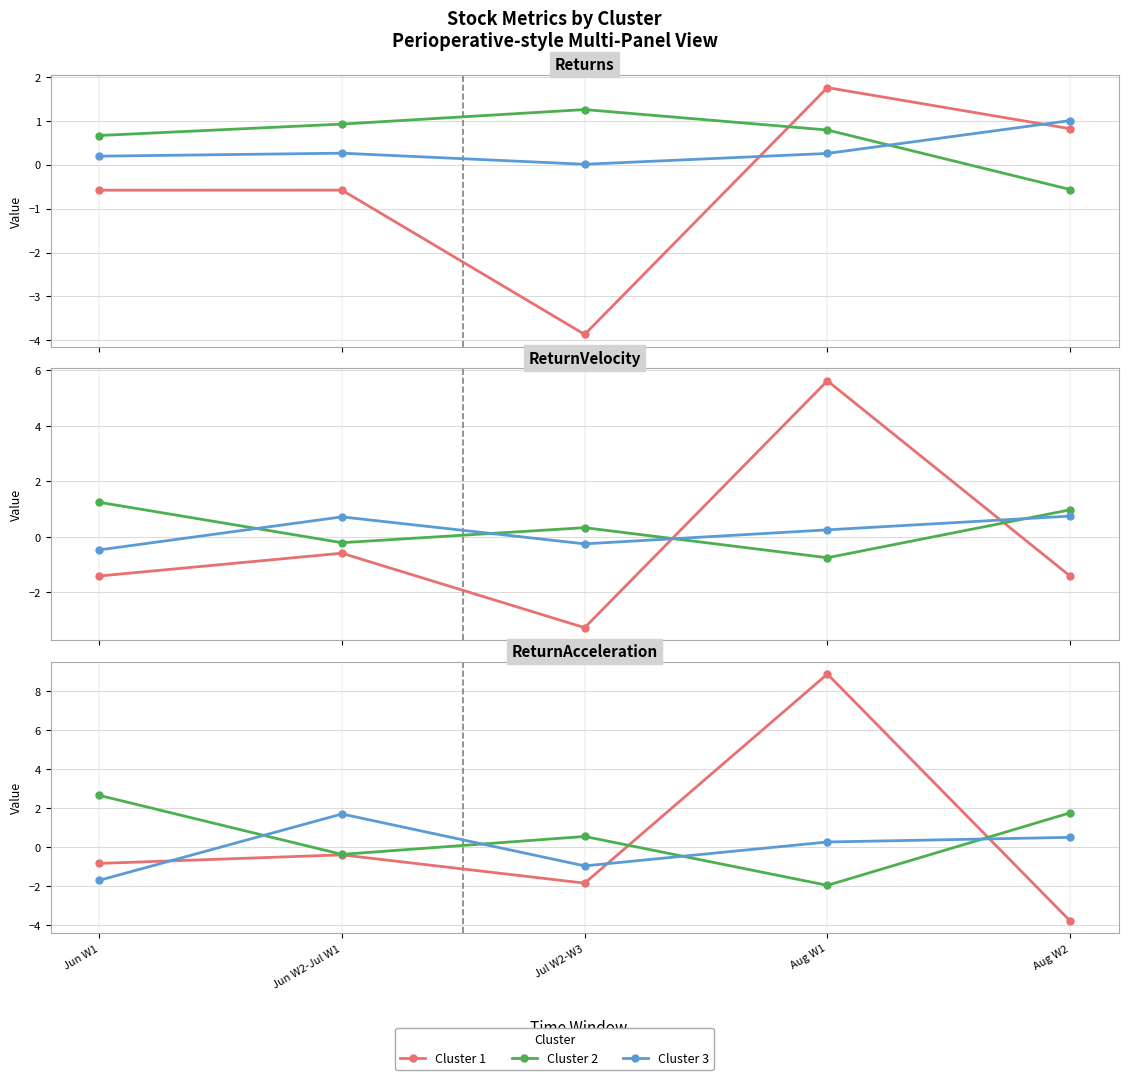

True or false: Cluster 2 and Cluster 3 intersect in this chart.

True